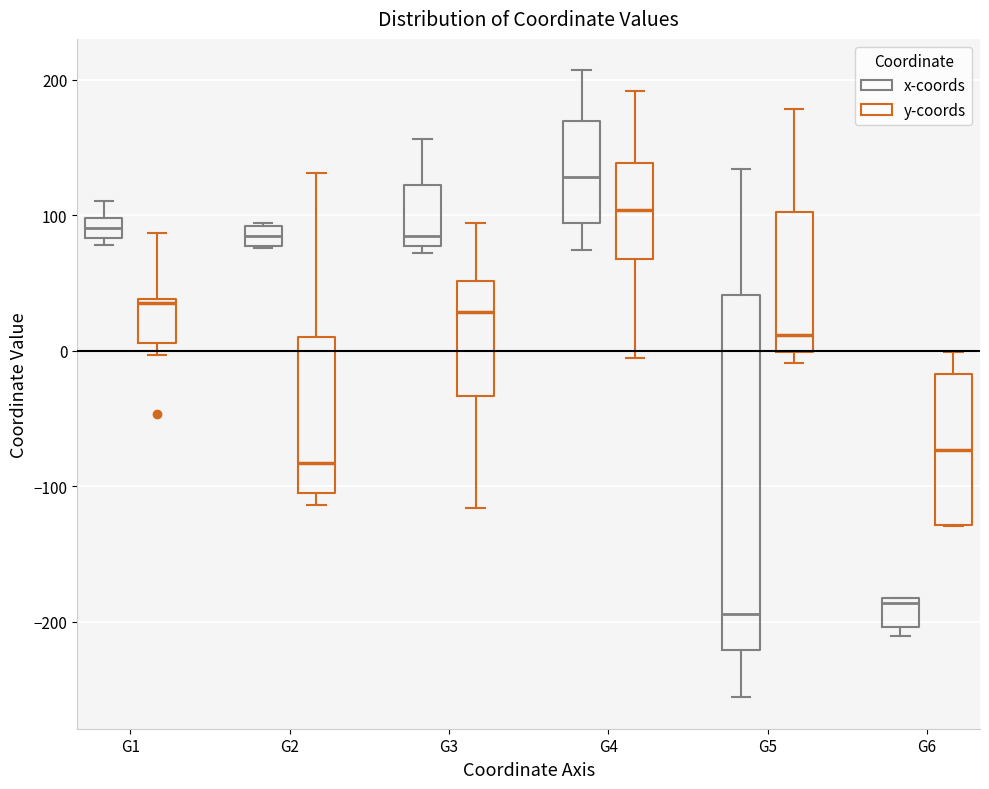

Comparing the boxes themselves (not the whiskers), which one is the tallest?

G5 (x-coords)